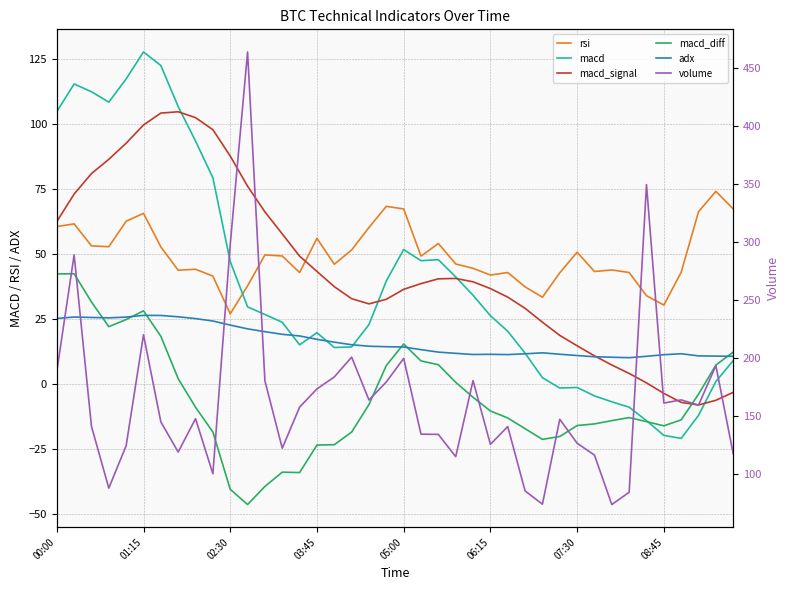

True or false: rsi and macd_diff intersect in this chart.

False